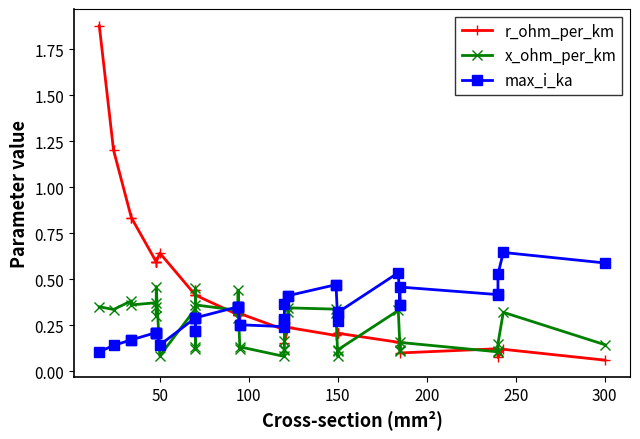

What is the average value of the r_ohm_per_km series?

0.4